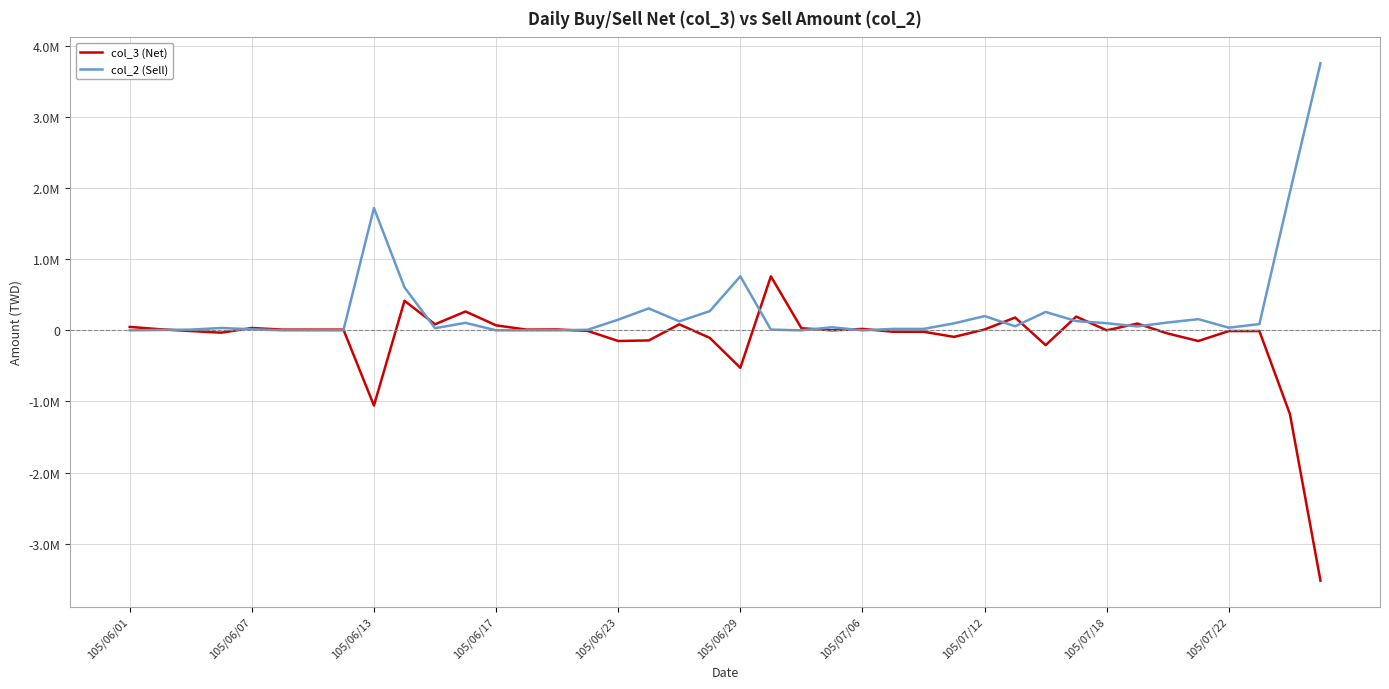

Does the chart have visible grid lines?

Yes